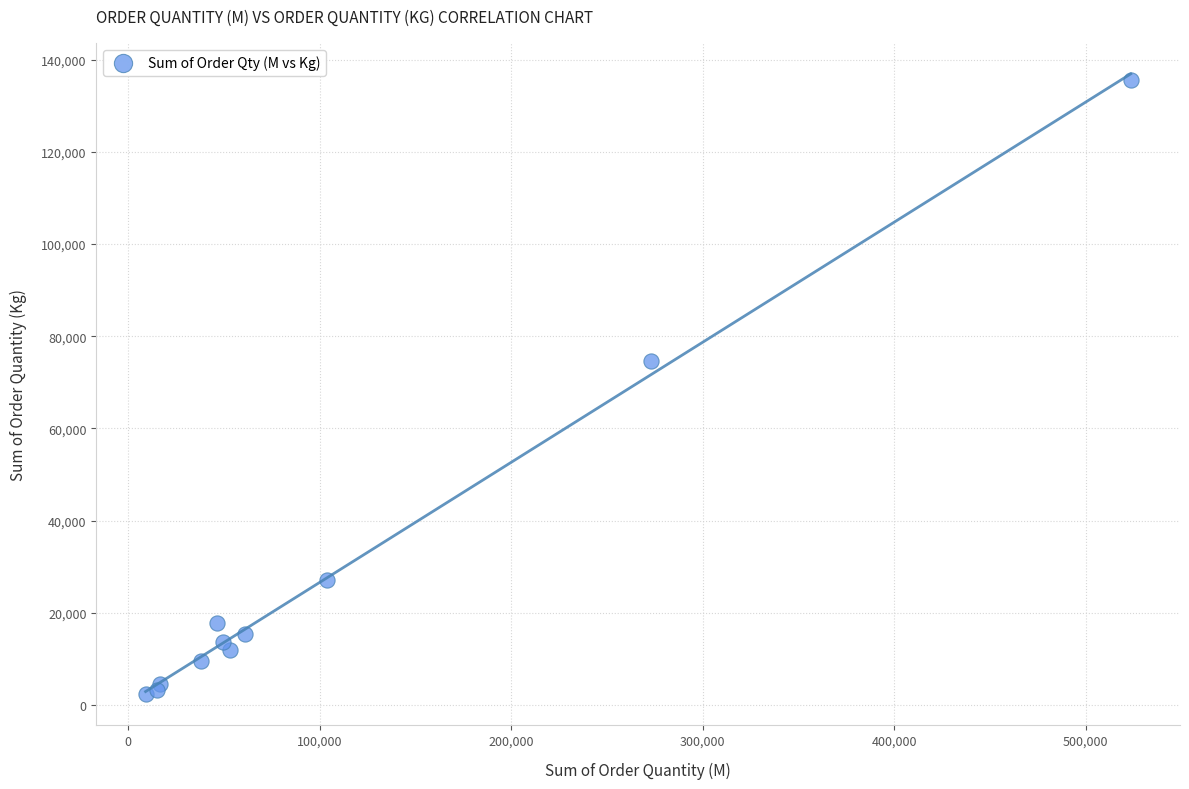

What Y value in the scatter plot is closest to 68920?

74598.4